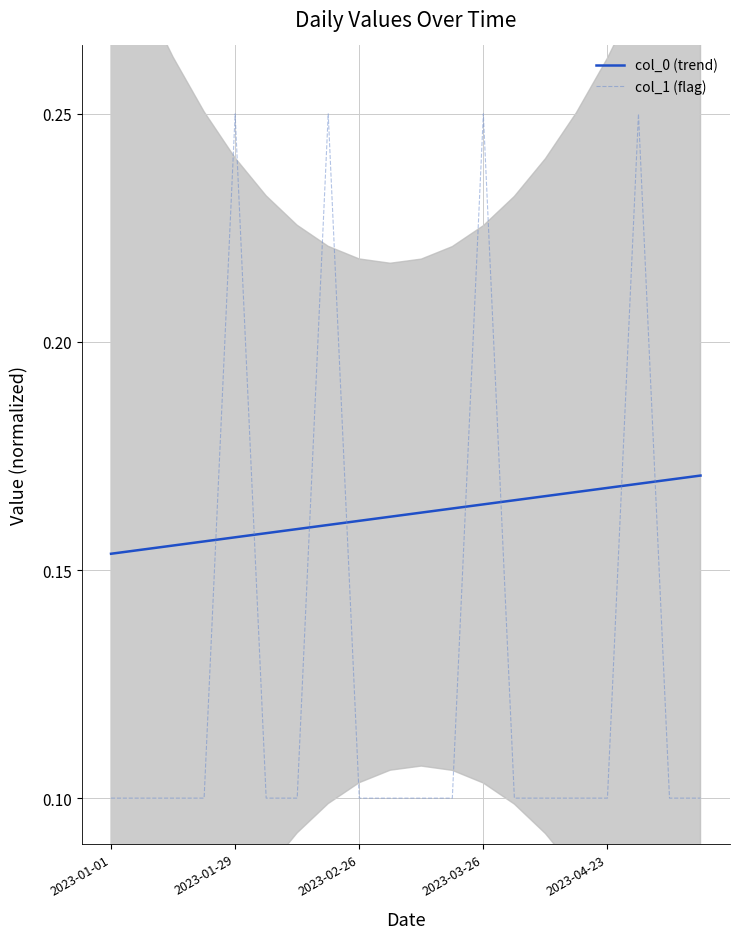

True or false: col_0 (trend) has more than 1 interior local peaks.

False